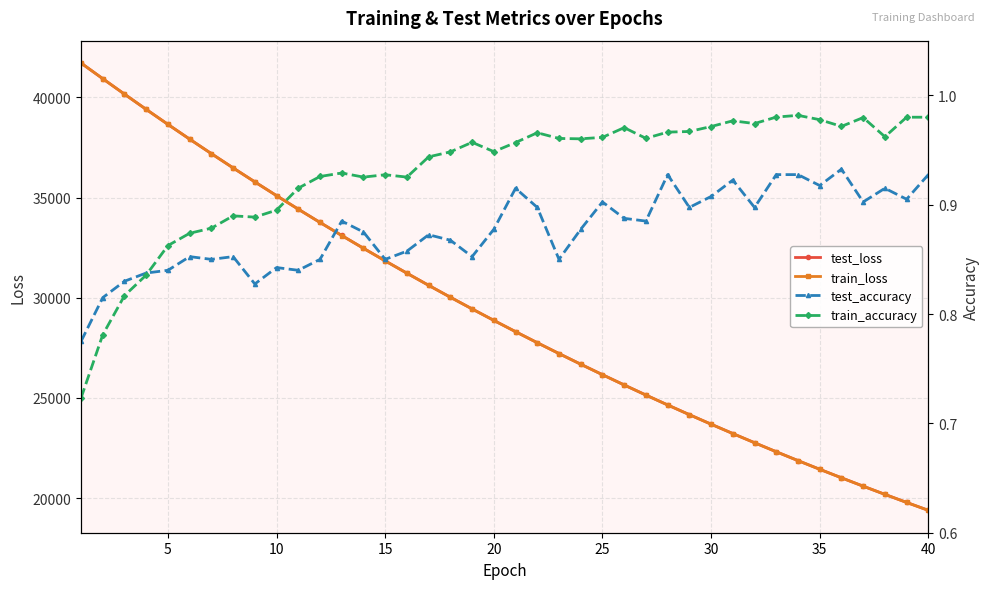

Which series has the largest total across all categories?

test_loss